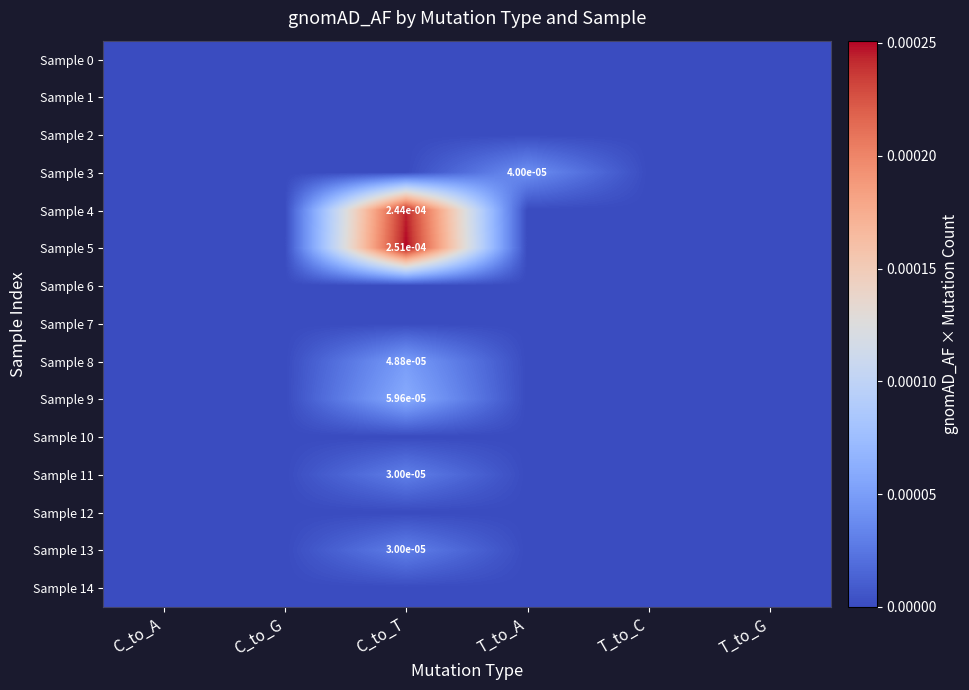

Which series has the widest spread of values?

Sample 5